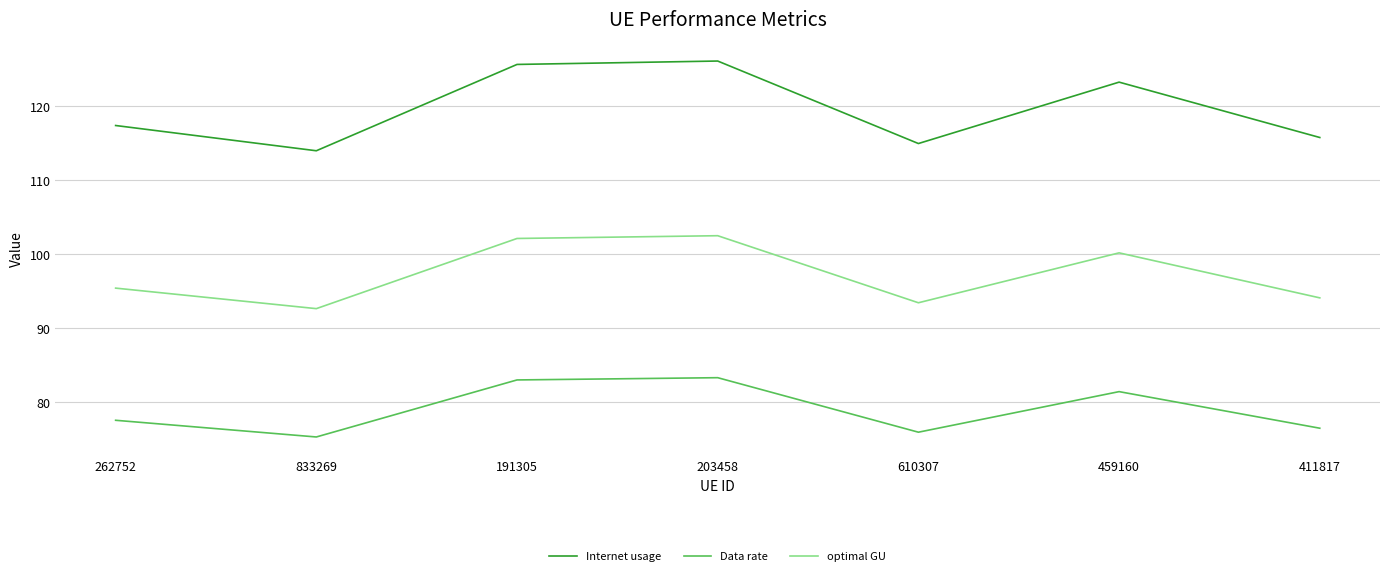

What are all the series names shown in the legend?

Internet usage, Data rate, optimal GU